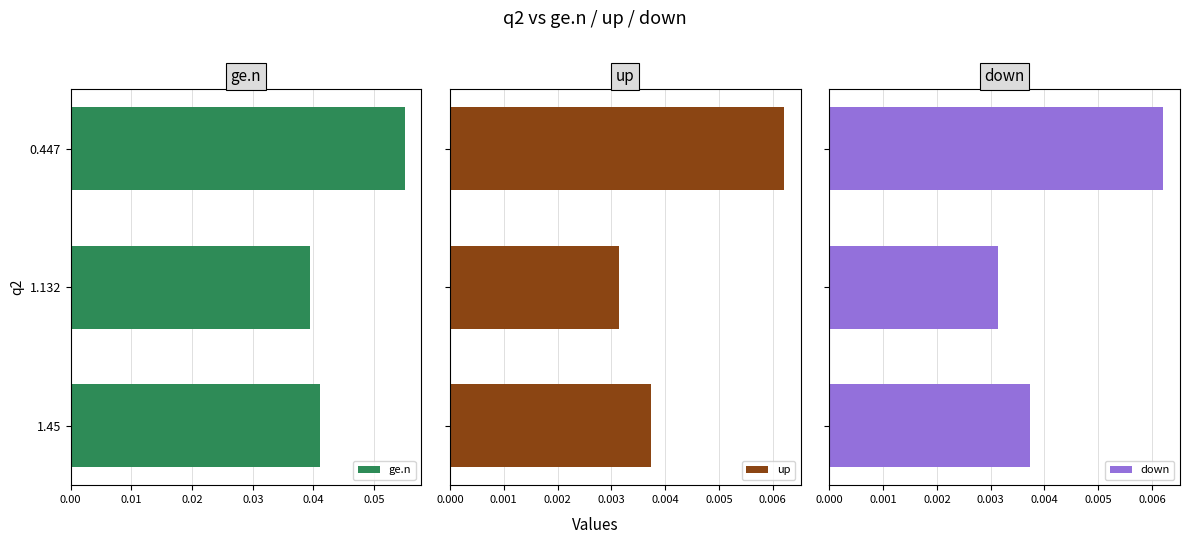

What are all the series names shown in the legend?

ge.n, up, down